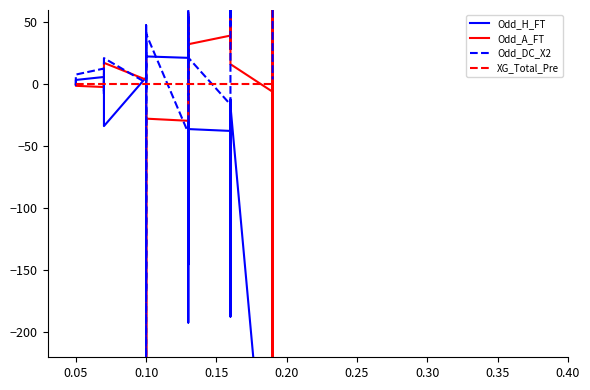

How many data points in Odd_A_FT are above 16?

21